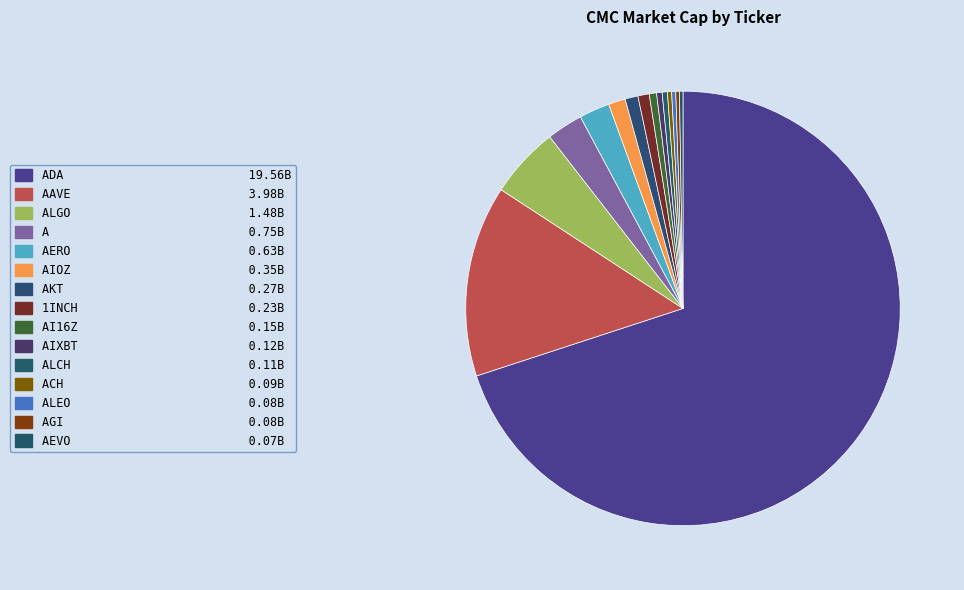

To the nearest percent, what is the average slice percentage?

7%